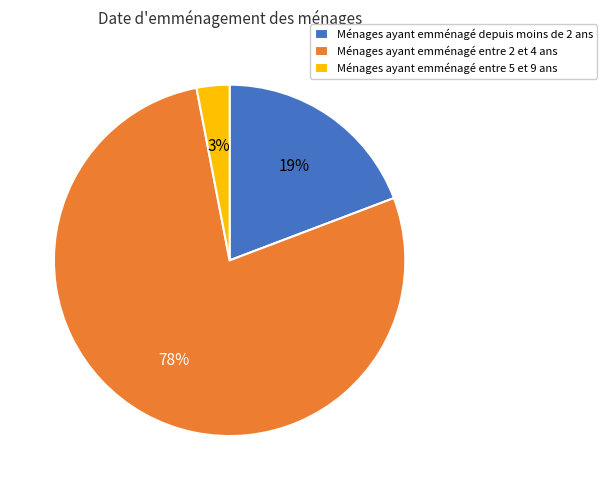

The Ménages ayant emménagé entre 2 et 4 ans slice represents 71% of the pie. True or false?

False